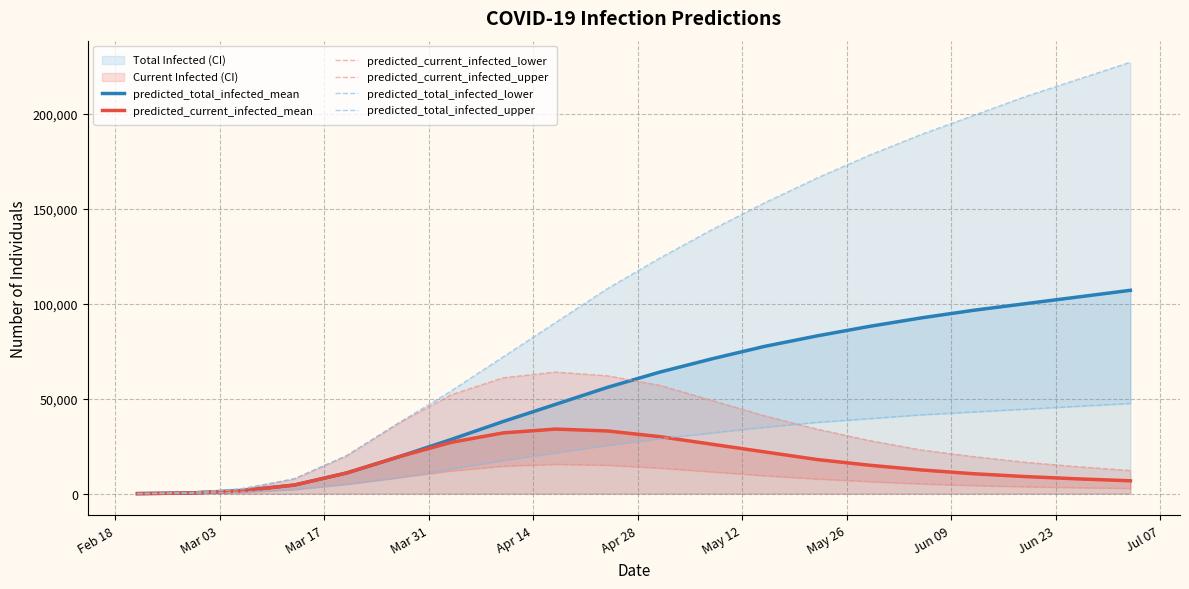

Reading left to right, list all the values displayed in this chart.

predicted_total_infected_mean: 46	367	1715	4537	10880	19405	28500	38000	47000	56000	64000	71000	77500	83000	88000	92500	96500	100000	103500	107000
predicted_current_infected_mean: 46	367	1425	4537	10880	19405	27000	32000	34000	33000	30000	26000	22000	18000	15000	12500	10500	9000	7800	6800
predicted_current_infected_lower: 24	192	734	2208	4983	8493	12000	14500	15500	15000	13500	11500	9500	7800	6400	5200	4300	3700	3200	2800
predicted_current_infected_upper: 67	536	2216	7812	19945	37200	52000	61000	64000	62000	57000	49000	41000	34000	28000	23000	19500	16500	14200	12200
predicted_total_infected_lower: 24	192	876	2208	4983	8493	13000	17500	21500	25500	29000	32000	35000	37500	39500	41500	43000	44500	46000	47500
predicted_total_infected_upper: 67	536	2707	7812	19945	37200	54000	72000	90000	108000	124000	139000	153000	166000	178000	189000	199000	209000	218000	227000